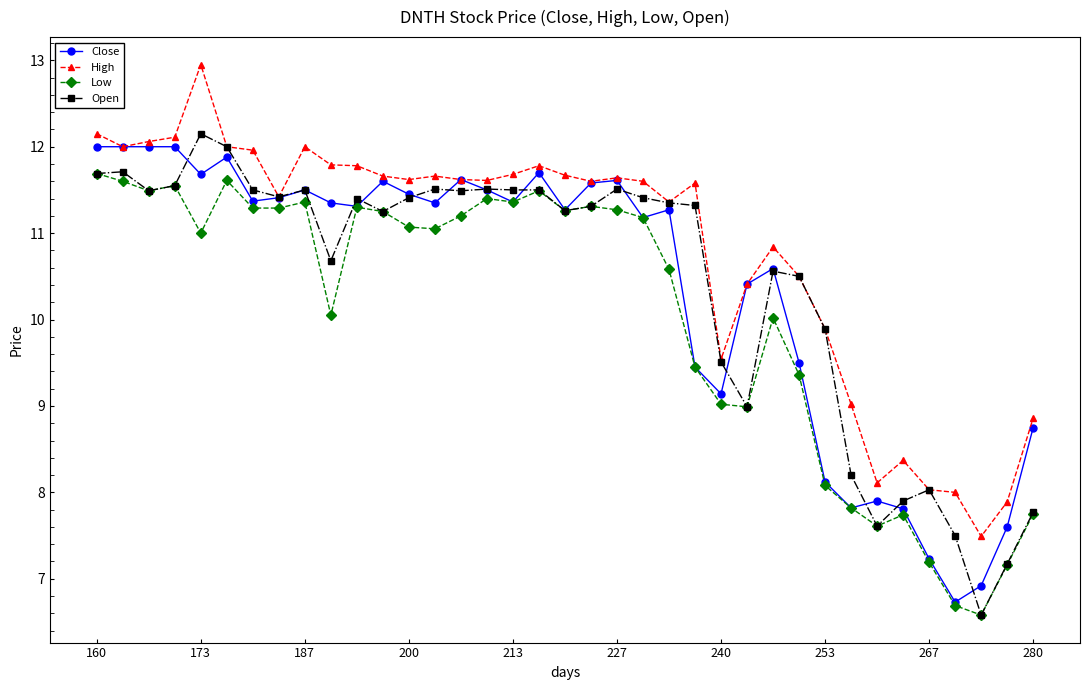

True or false: Open has more than 1 points higher than both neighbors.

True